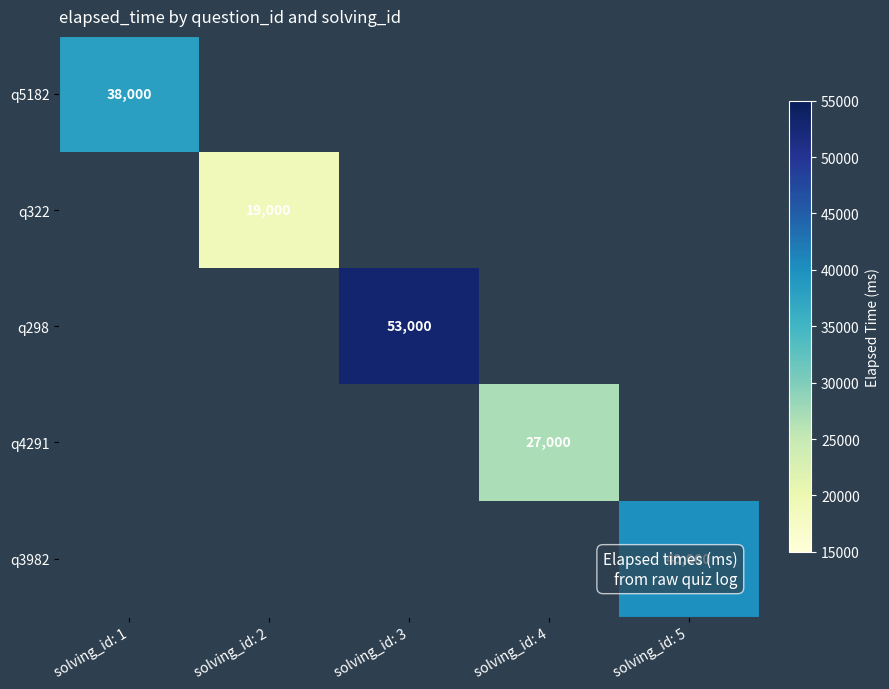

What is the minimum value shown in the chart?

19000.0